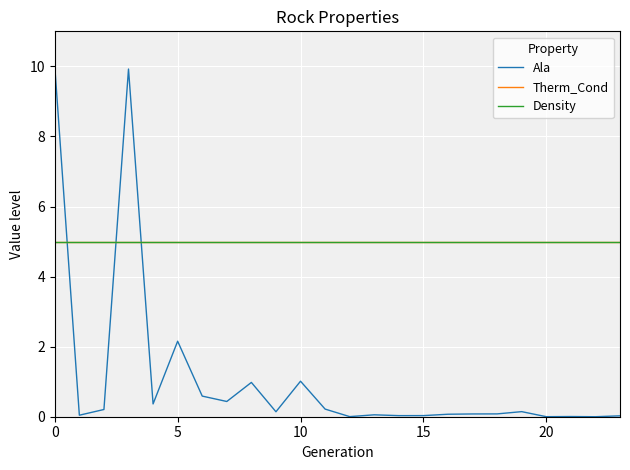

True or false: Therm_Cond and Density intersect in this chart.

False